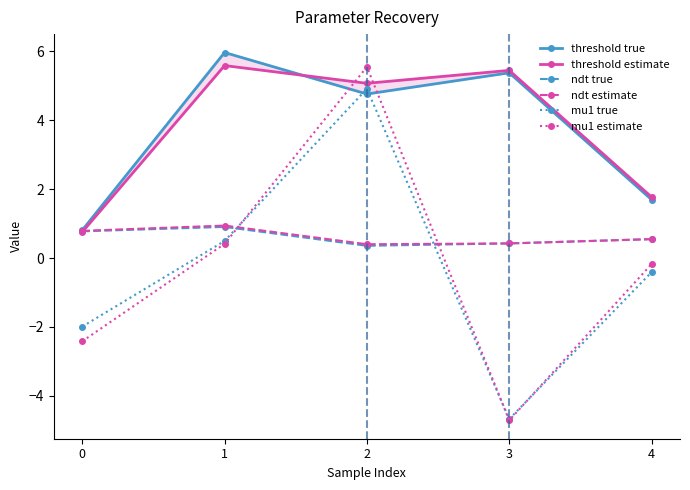

What is the total value across all series at 4?

4.0